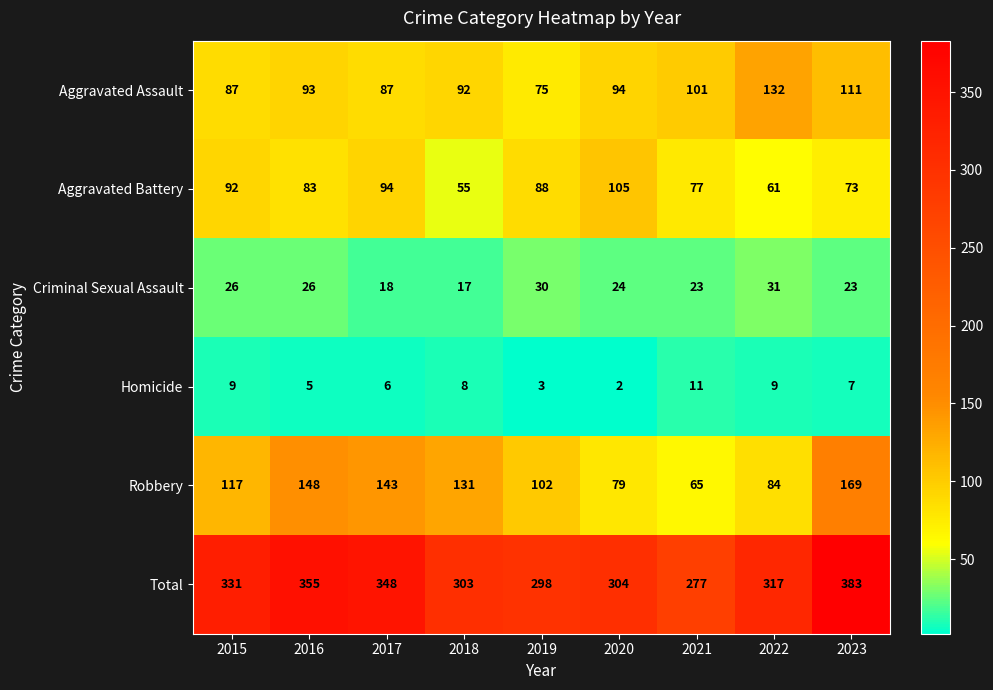

Where does the Aggravated Battery series first go above 83?

2015